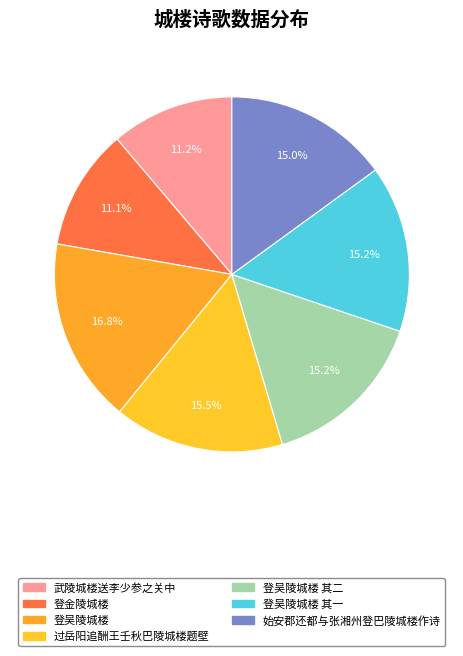

Rank the categories by value from highest to lowest.

登吴陵城楼, 过岳阳追酬王壬秋巴陵城楼题壁, 登吴陵城楼 其二, 登吴陵城楼 其一, 始安郡还都与张湘州登巴陵城楼作诗, 武陵城楼送李少参之关中, 登金陵城楼